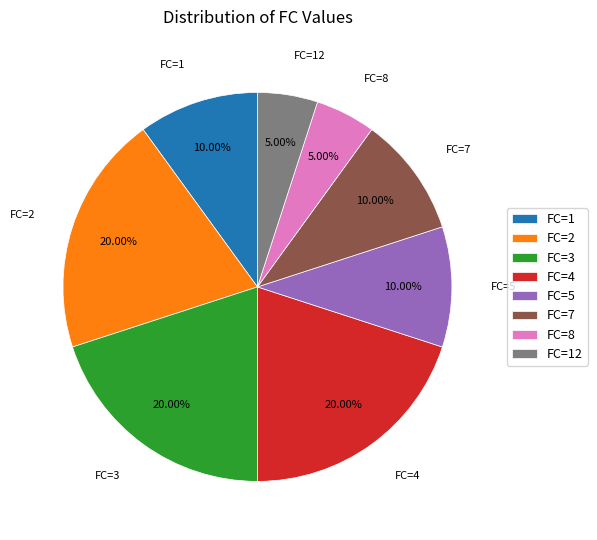

Which has a higher value, FC=4 or FC=12?

FC=4